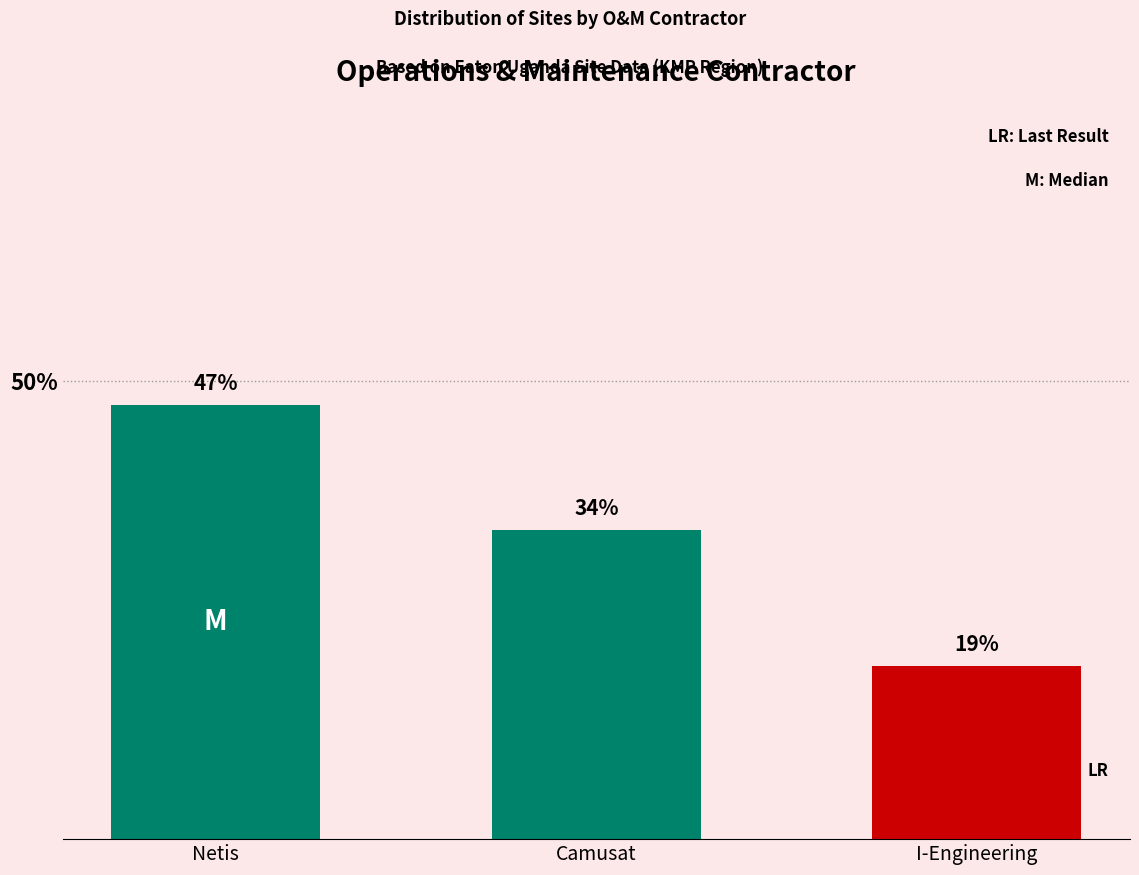

How many bars are there in total?

3